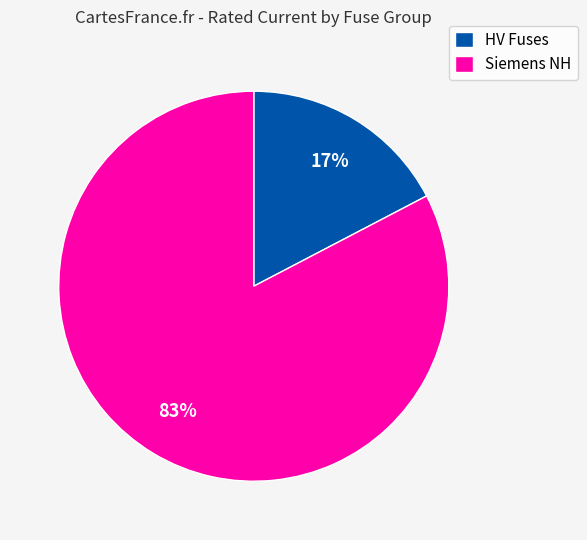

What is the largest slice in the pie chart?

Siemens NH